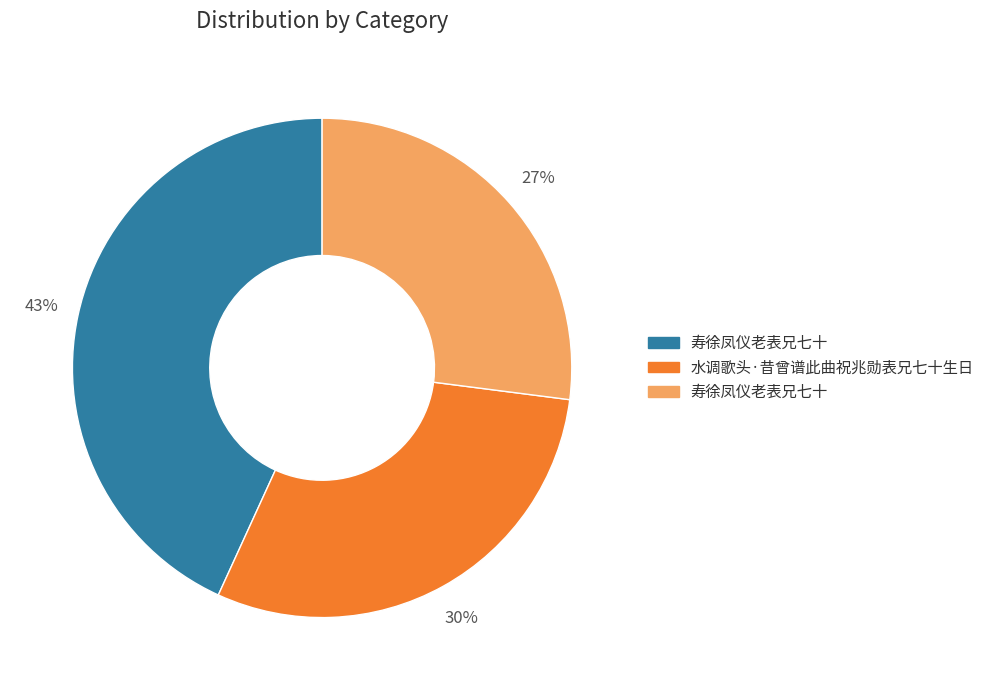

Is there a majority slice in this chart?

No